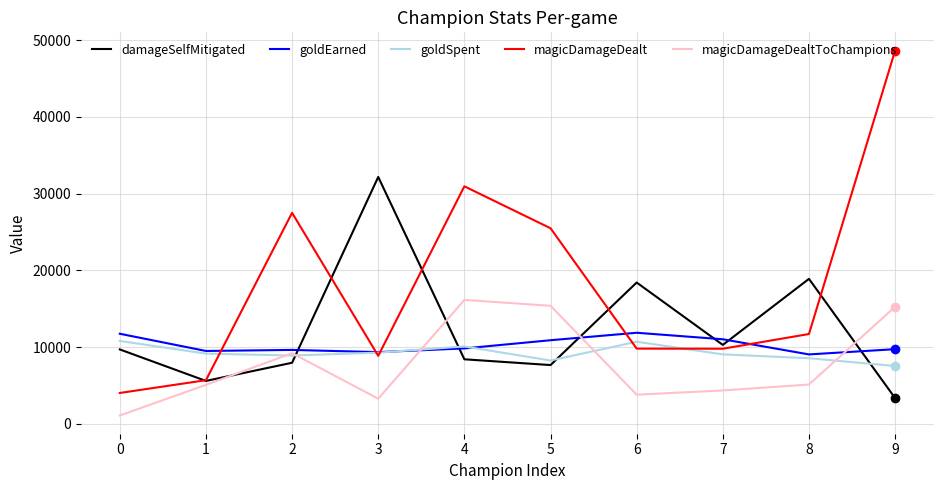

What is the total value across all series at 8?

53314